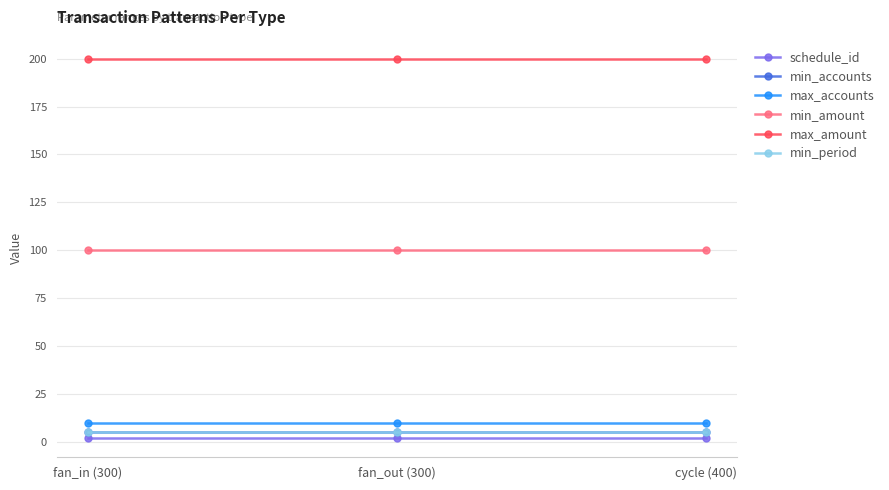

Which has a higher value, cycle (400) or fan_out (300)?

cycle (400)